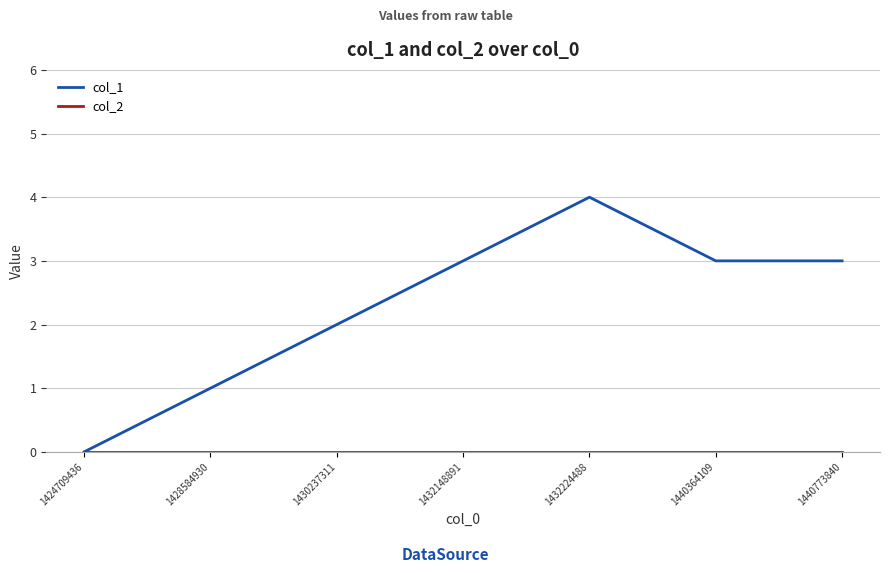

What is the maximum value shown in the chart?

4